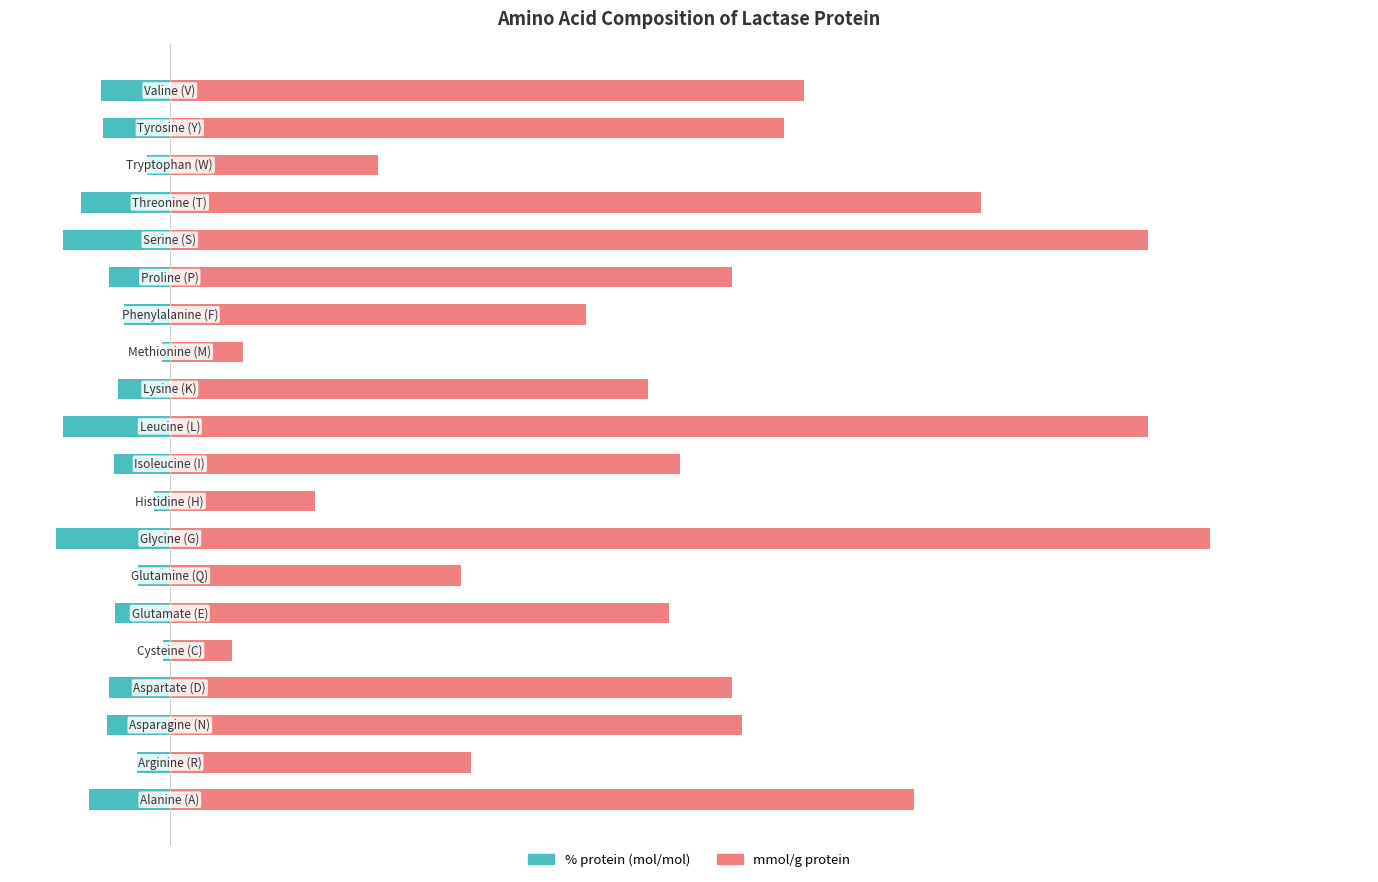

The % protein (mol/mol) series shows -0.1 at 19. True or false?

True